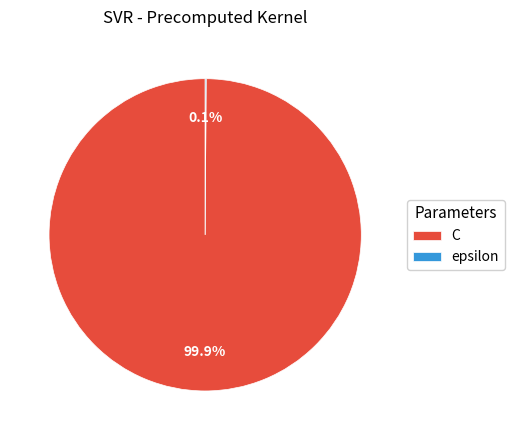

Which slice is the largest?

C